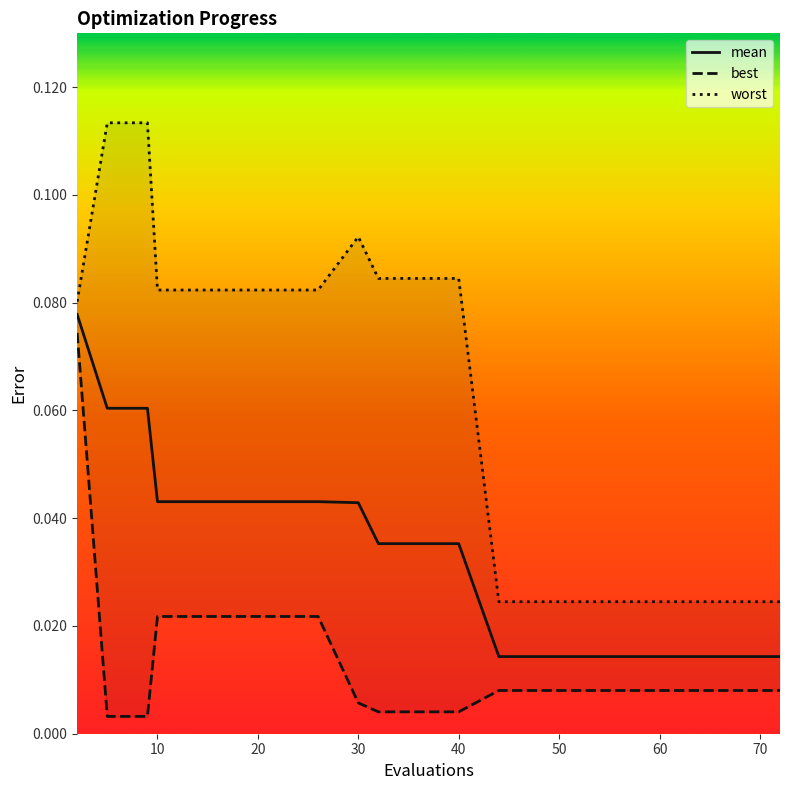

Is it true that best equals 0.1 at 0?

False